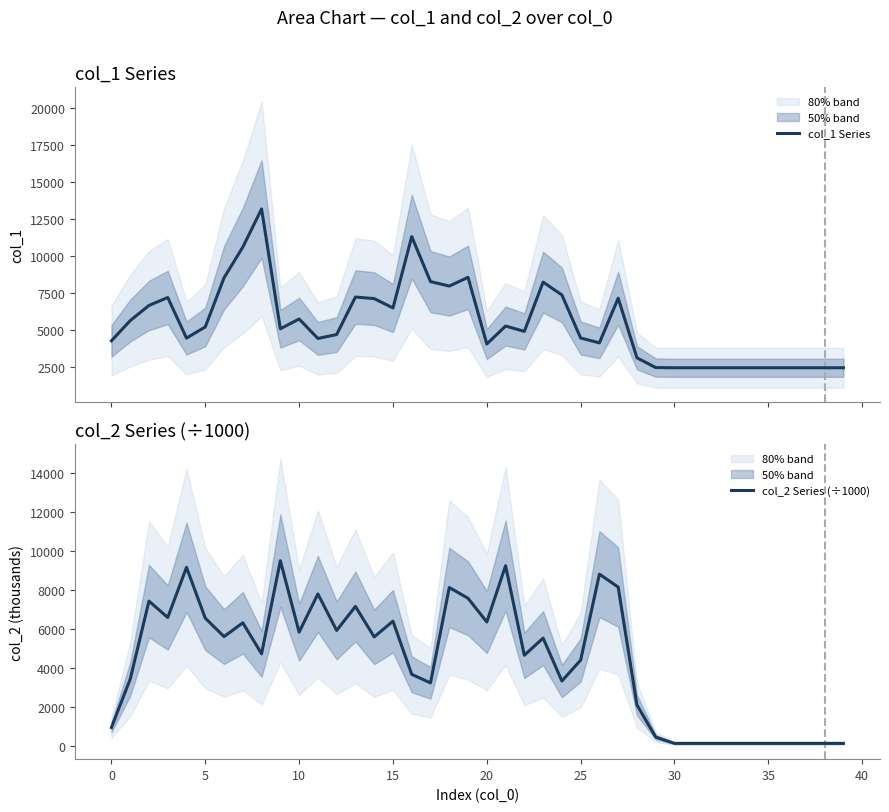

What is the sum of the col_2 Series (÷1000) values at 18 and 14?

13737.5